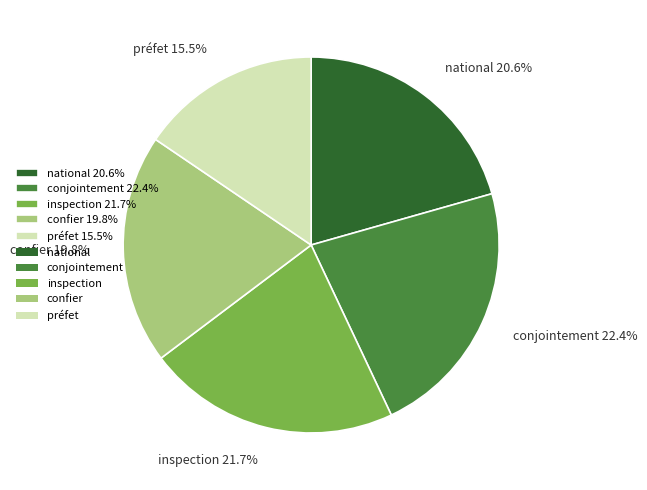

Rank the categories by value from lowest to highest.

préfet 15.5%, confier 19.8%, national 20.6%, inspection 21.7%, conjointement 22.4%